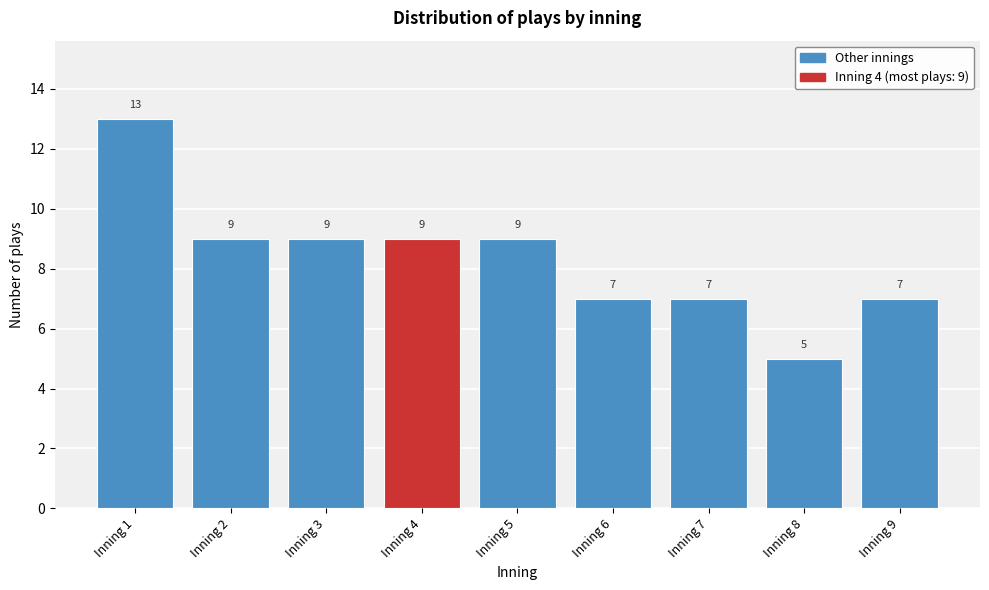

Reading left to right, list all the values displayed in this chart.

13	9	9	9	9	7	7	5	7